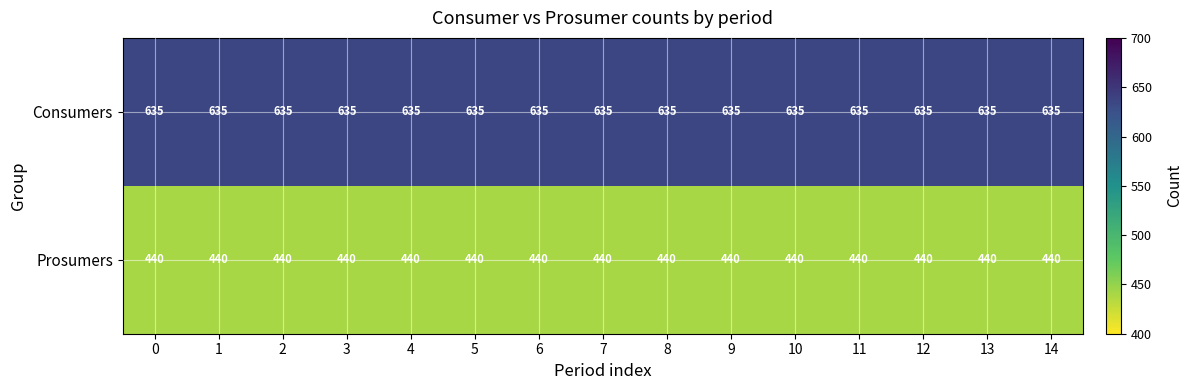

What is the maximum value shown in the chart?

635